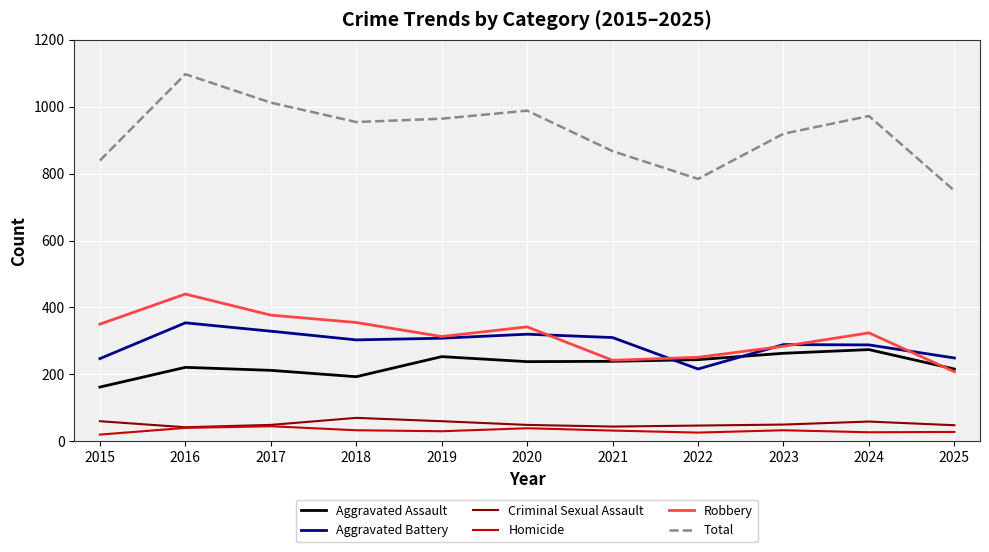

Which series has the largest range (max minus min)?

Total